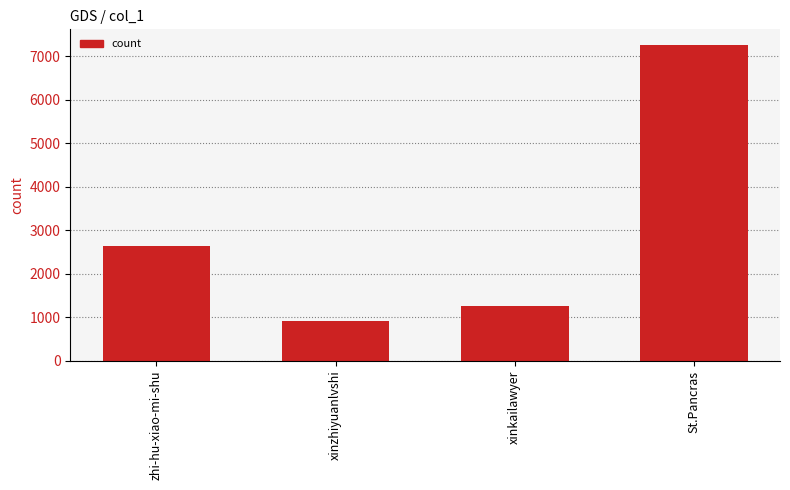

Reading left to right, what are all the values shown in this chart?

2634	910	1250	7250